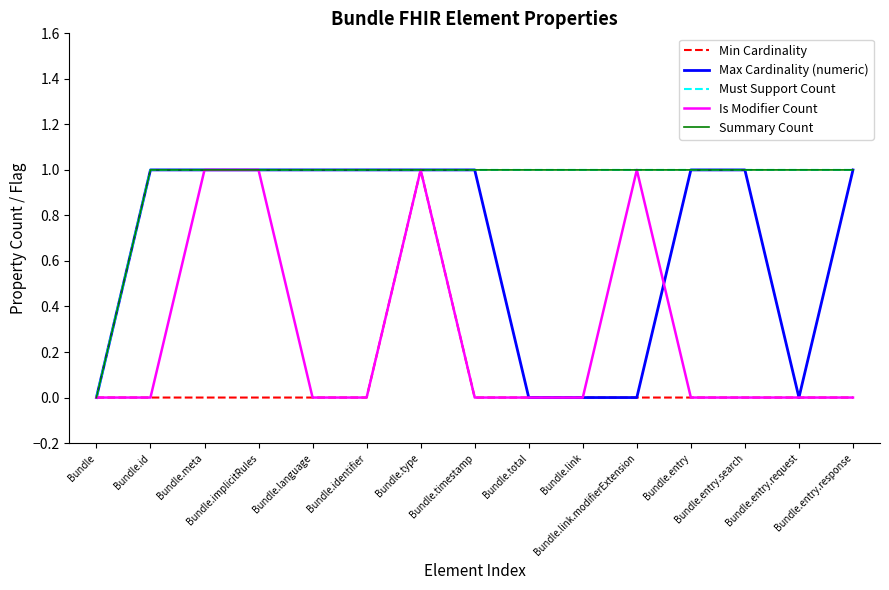

How many lines are shown in the chart?

5